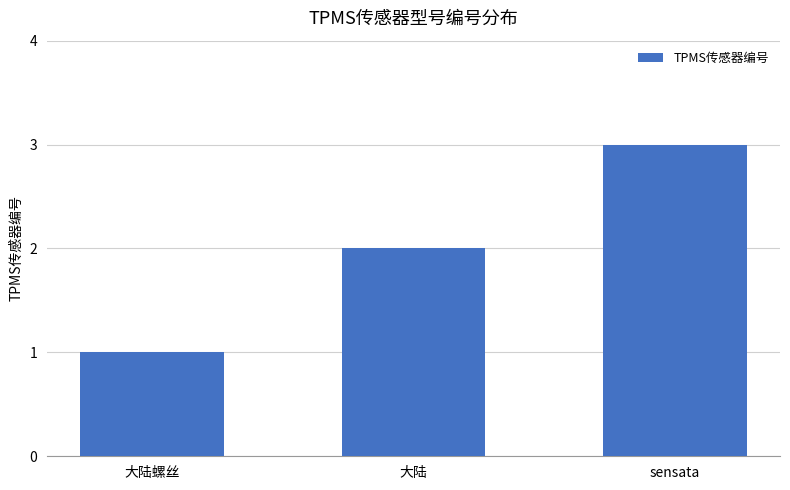

Are the bars horizontal?

No